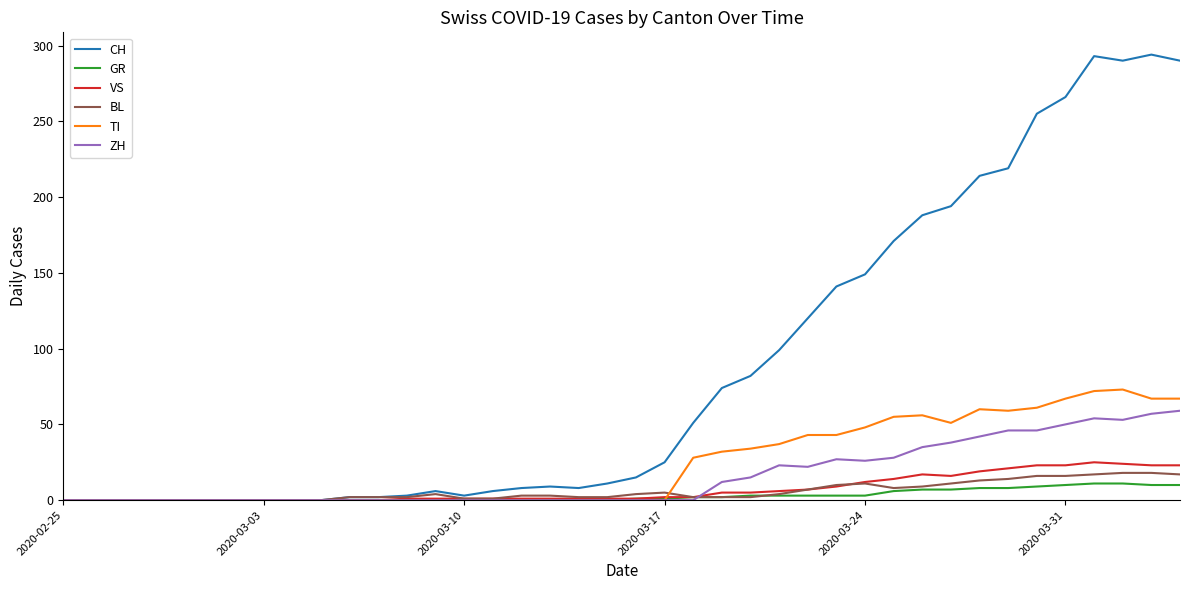

Which series has the largest total across all categories?

CH